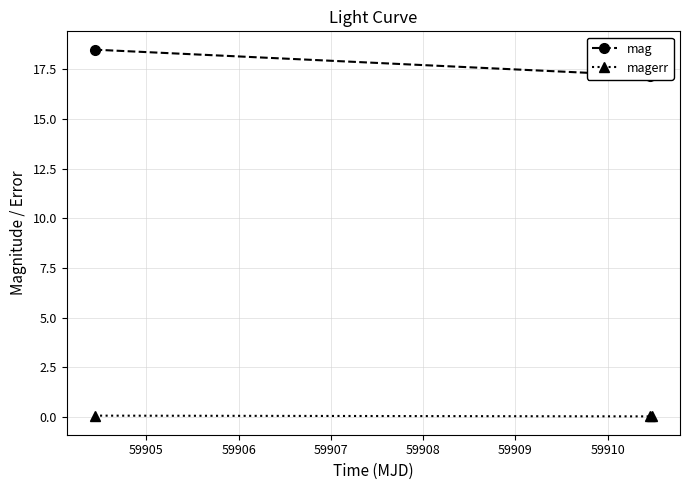

What is the value of the magerr point at the 1st from the left?

0.1